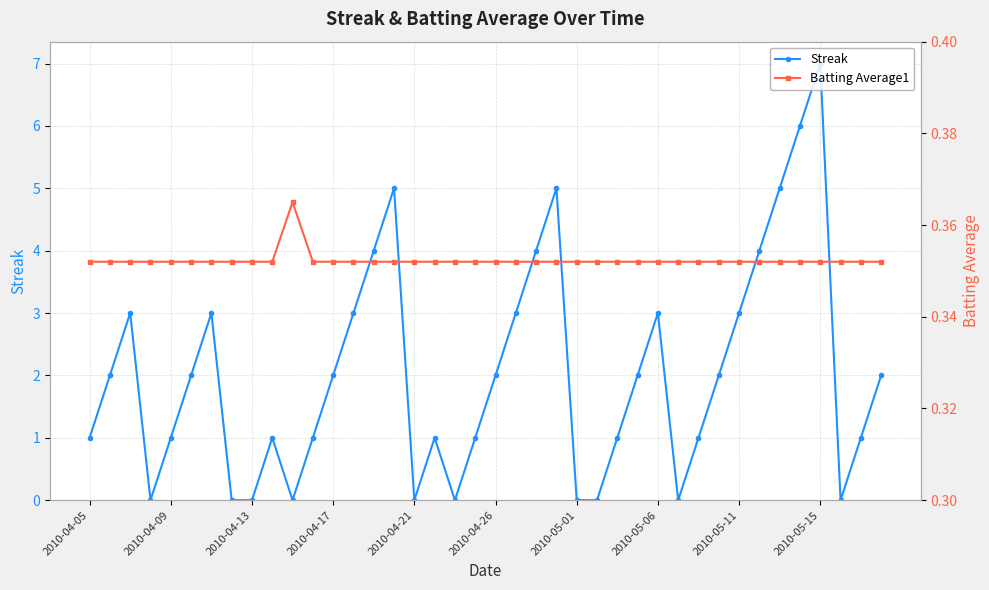

What is the total value across all series at 2010-04-05?

1.4